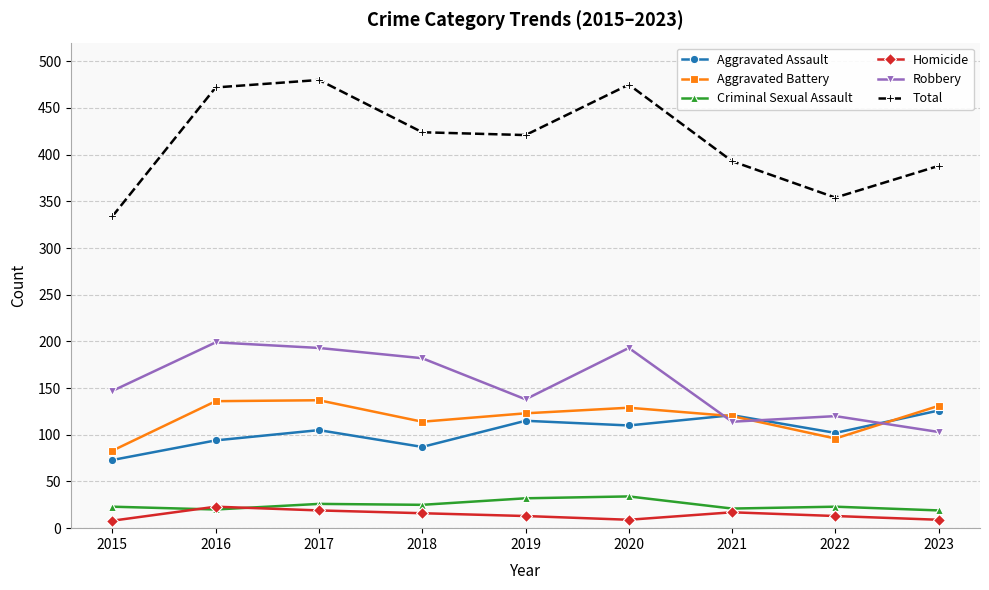

What is the value of the Aggravated Battery point at the 3rd from the left?

137